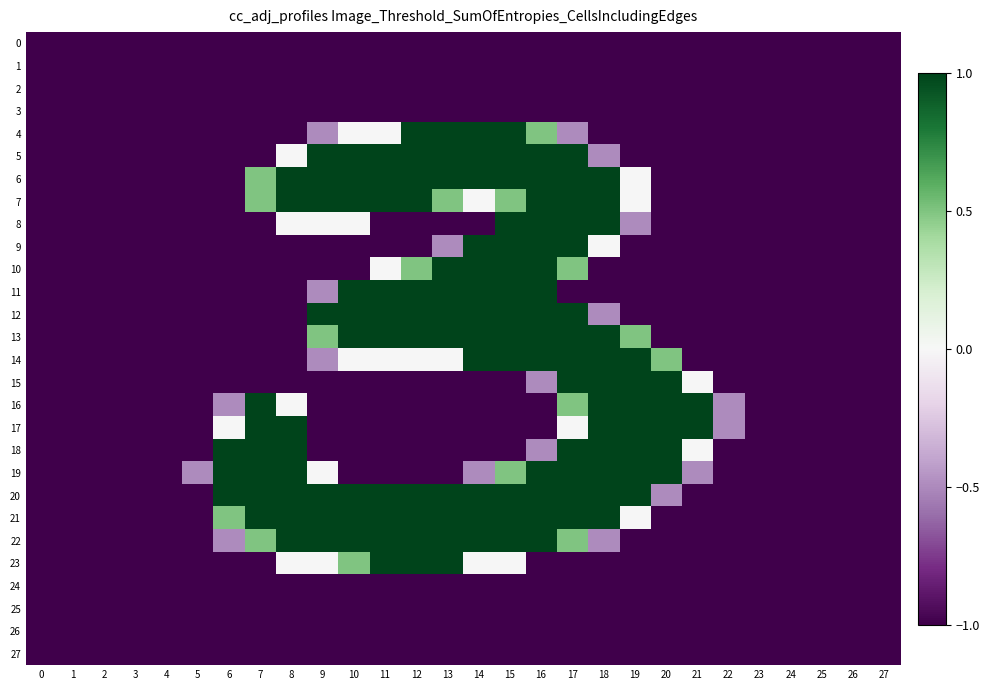

Which series has the largest total across all categories?

20